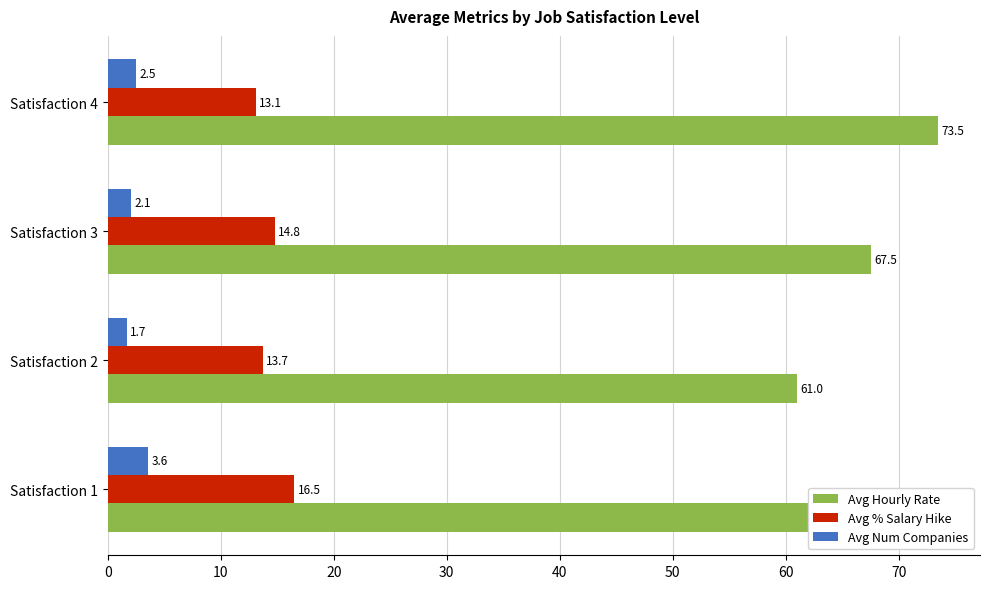

The value of Avg % Salary Hike at Satisfaction 2 is 13.7. True or false?

True